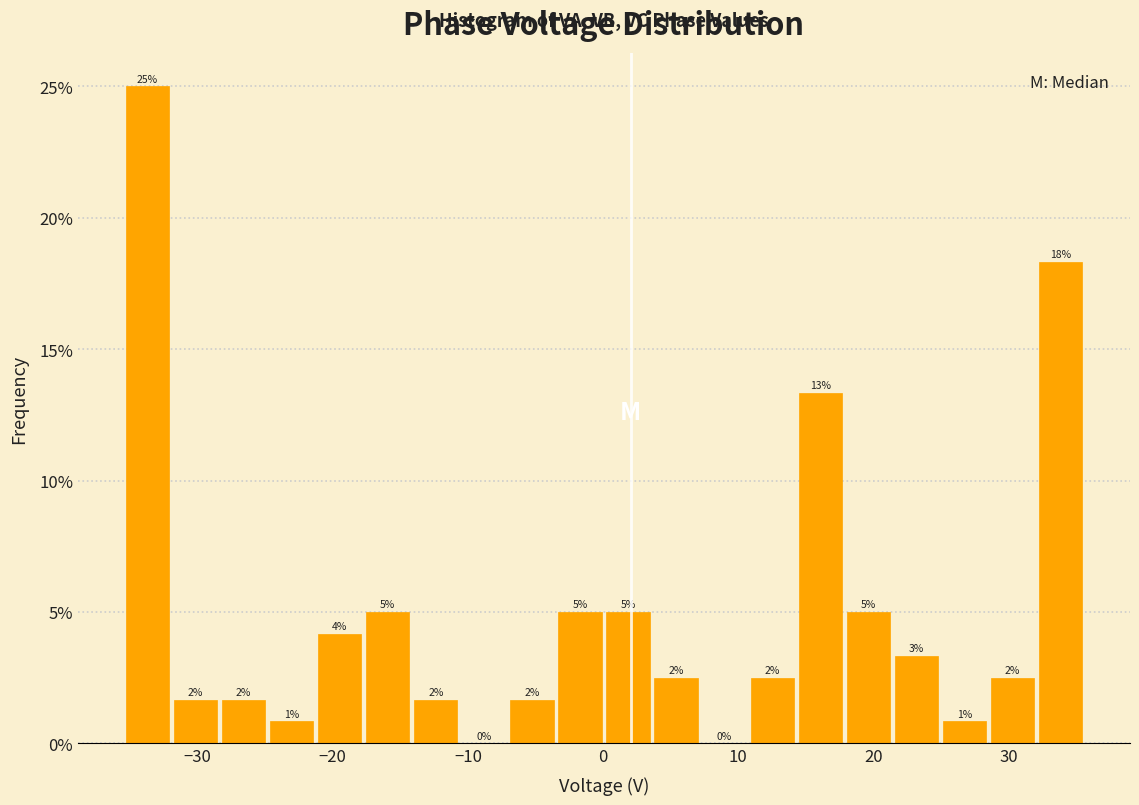

Around what value on the x-axis is the tallest bar? Give the approximate position of its centre, as read against the axis.

-34